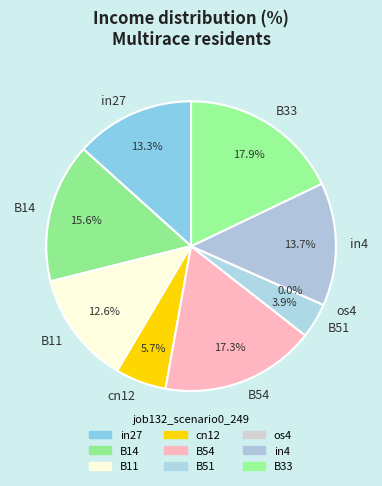

Rank the categories by value from highest to lowest.

B33, B54, B14, in4, in27, B11, cn12, B51, os4